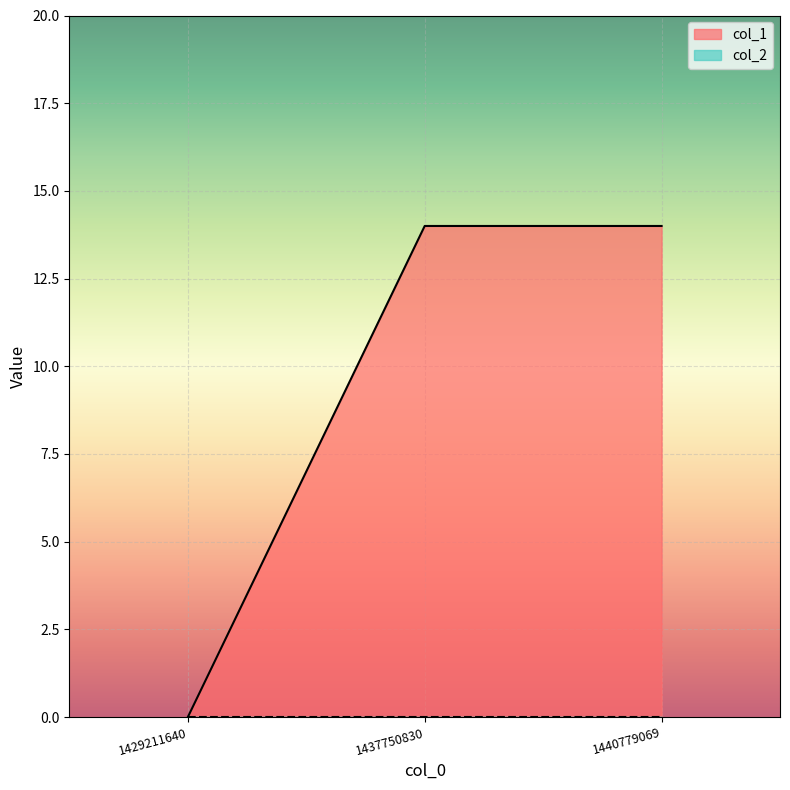

What is the difference between the maximum and minimum values?

14